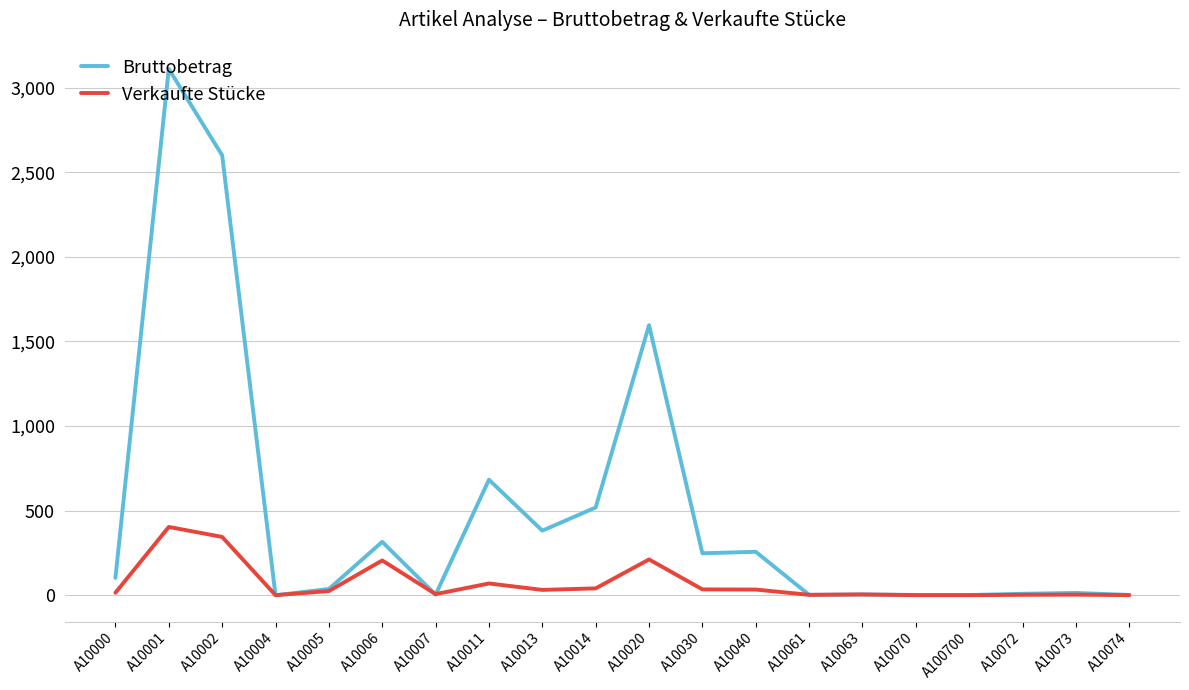

Is it true that Verkaufte Stücke equals 5.0 at A10063?

True